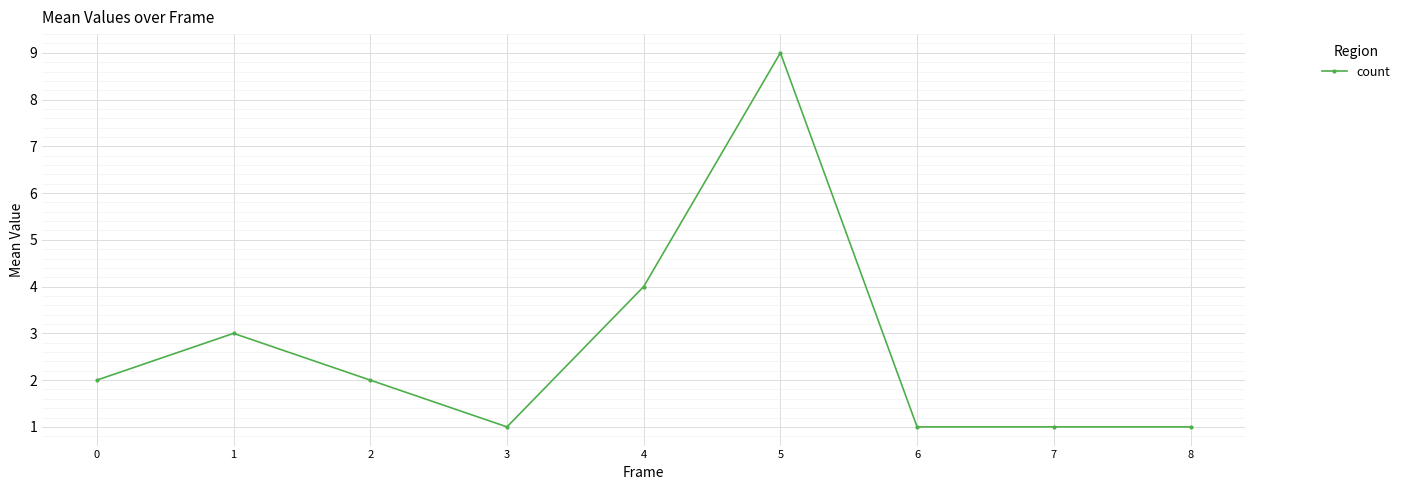

What is the difference between the maximum and second lowest values?

8